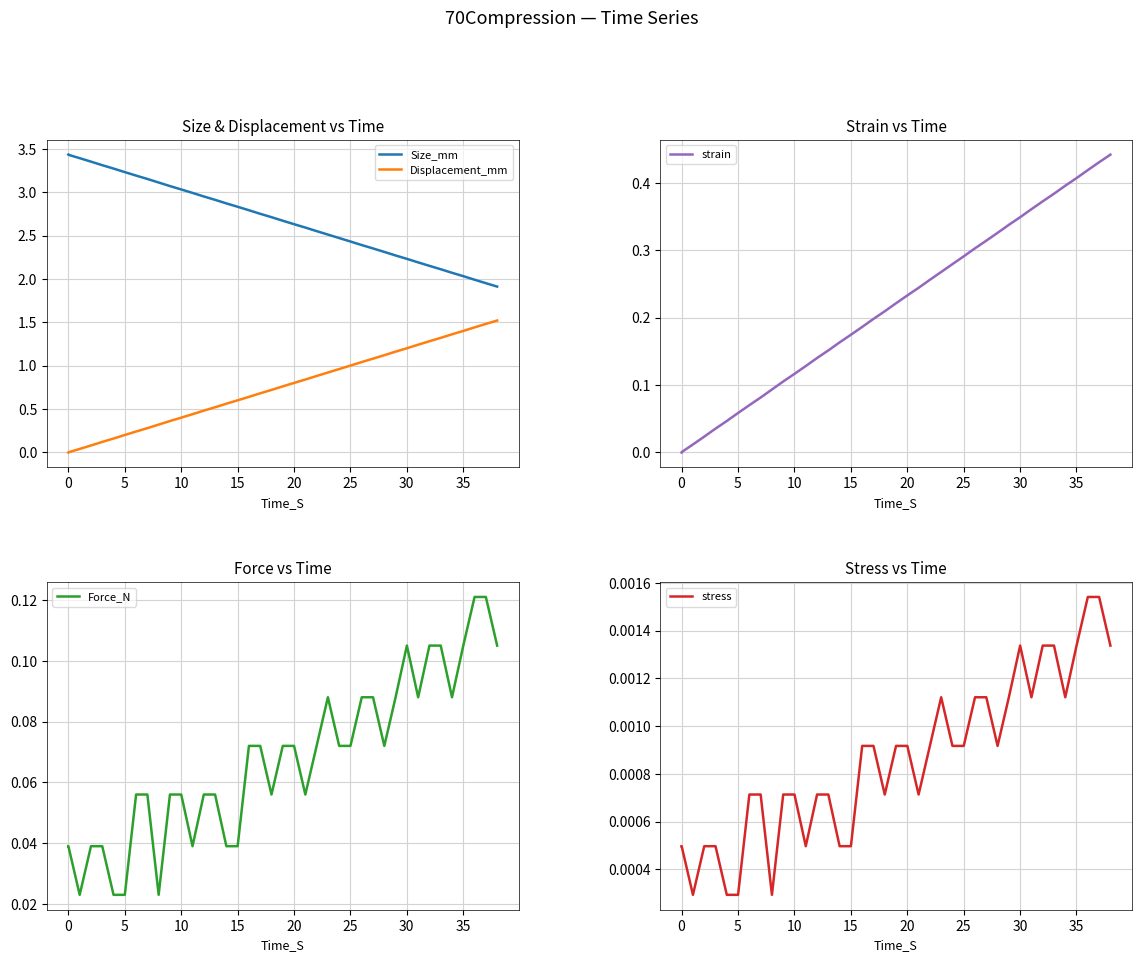

True or false: Size_mm and Displacement_mm cross at least once.

False